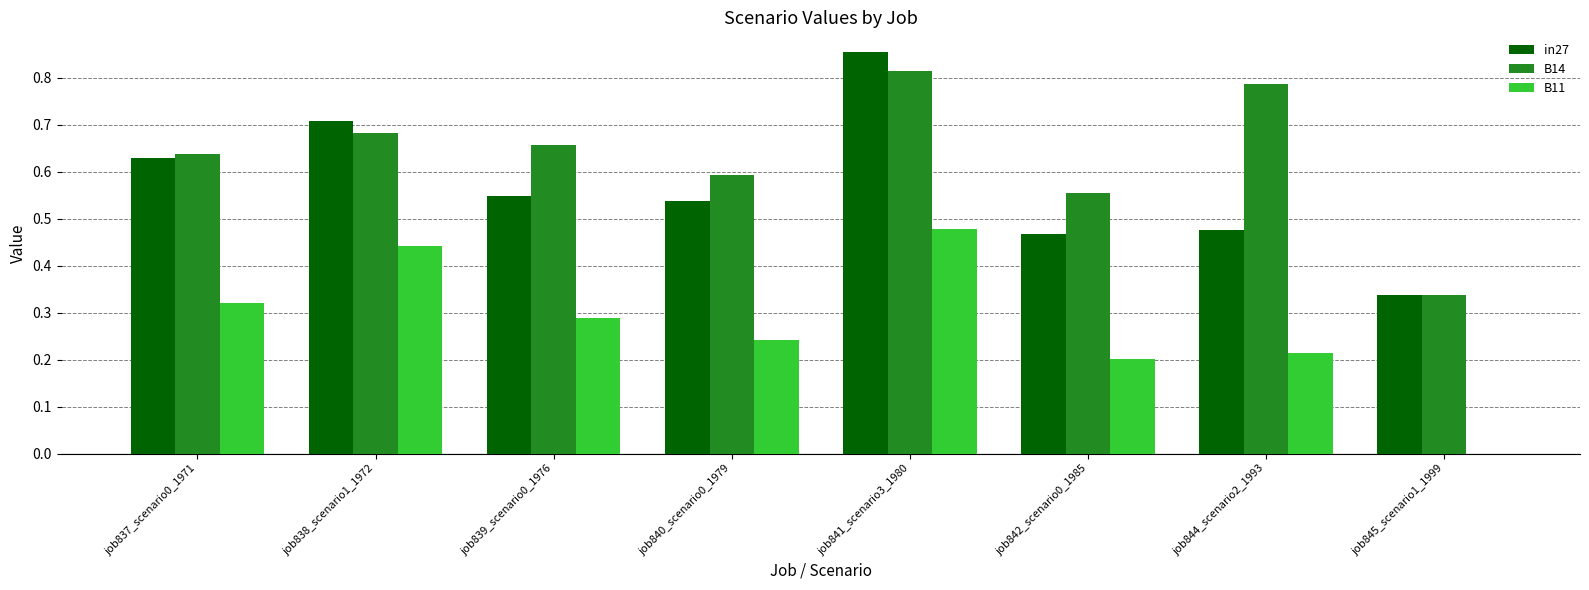

Is it true that in27 equals 1.1 at job838_scenario1_1972?

False